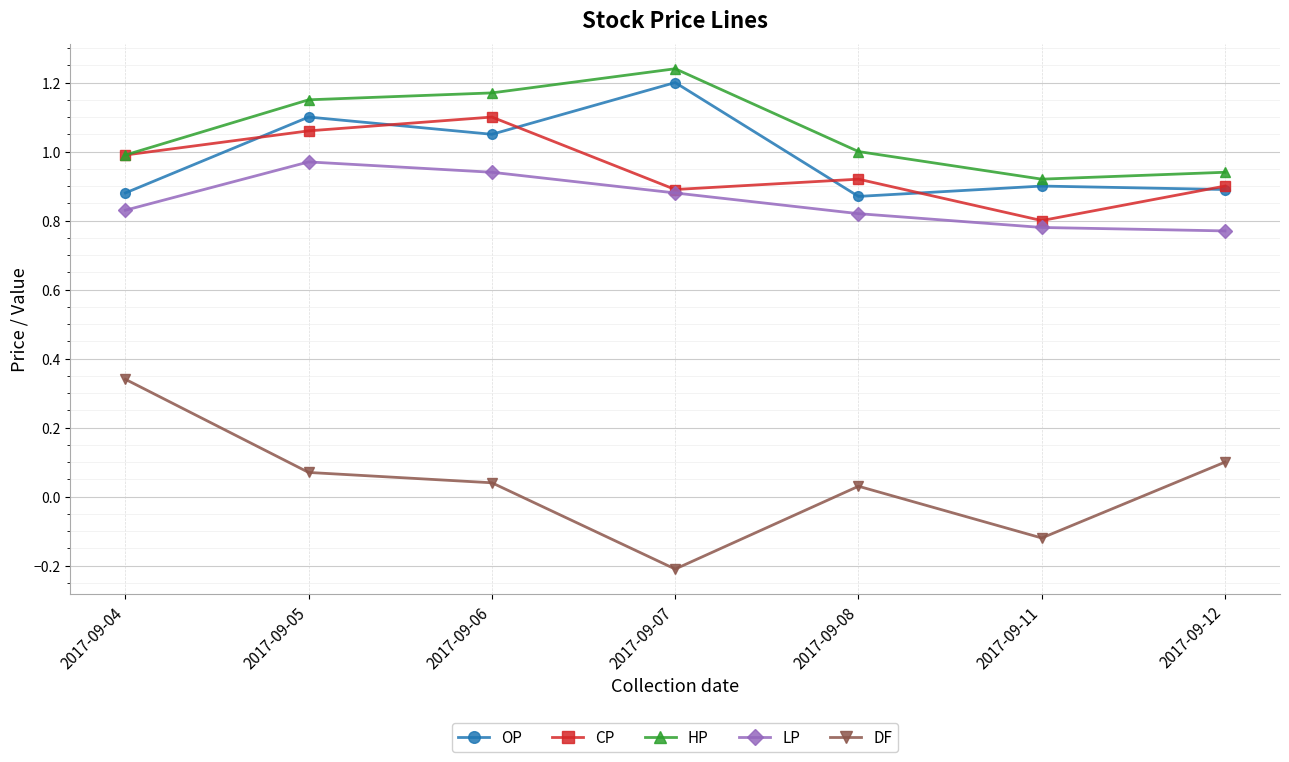

At which category does the chart reach its peak across all series?

2017-09-07